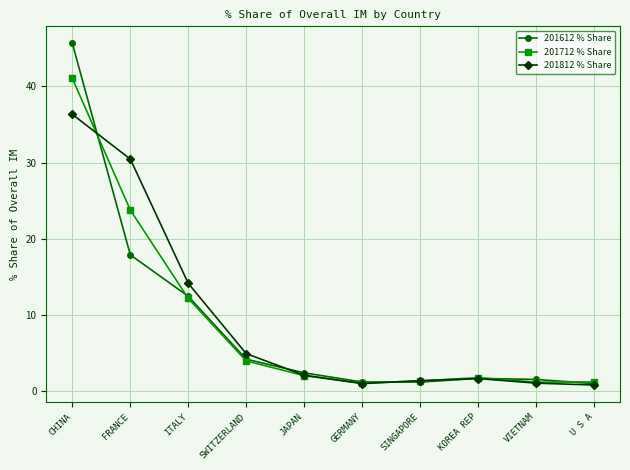

Is it true that 201712 % Share equals 6.5 at SWITZERLAND?

False